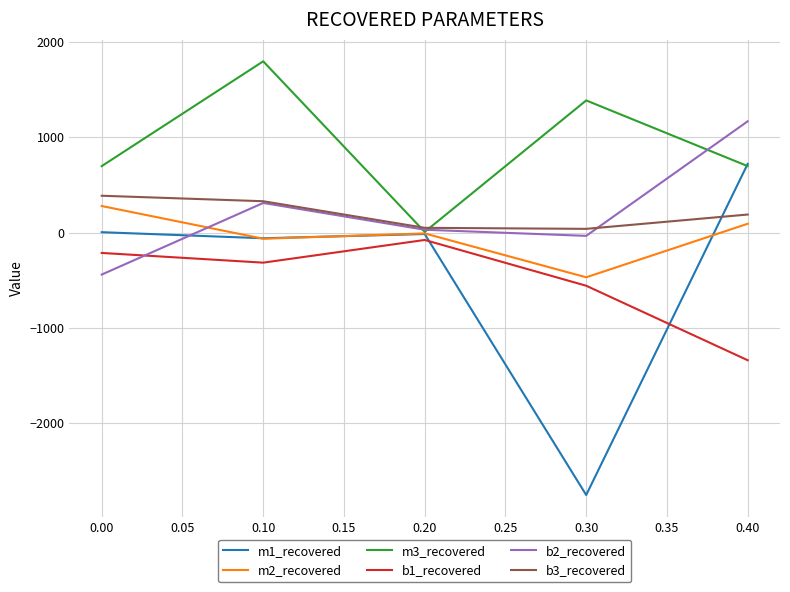

In b2_recovered, how many points are lower than both neighbors (excluding endpoints)?

1